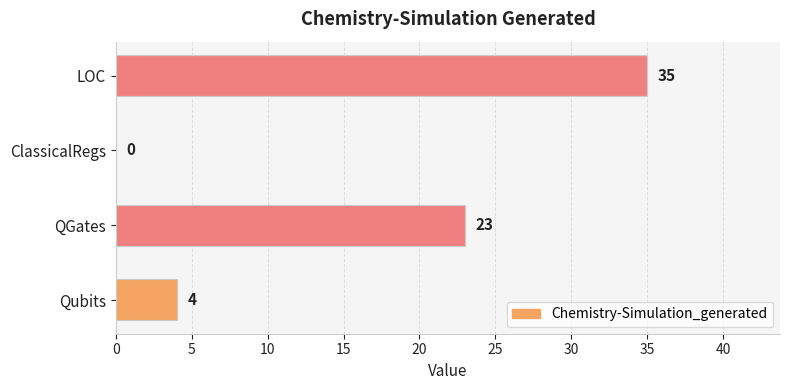

Does the chart contain stacked bars?

No